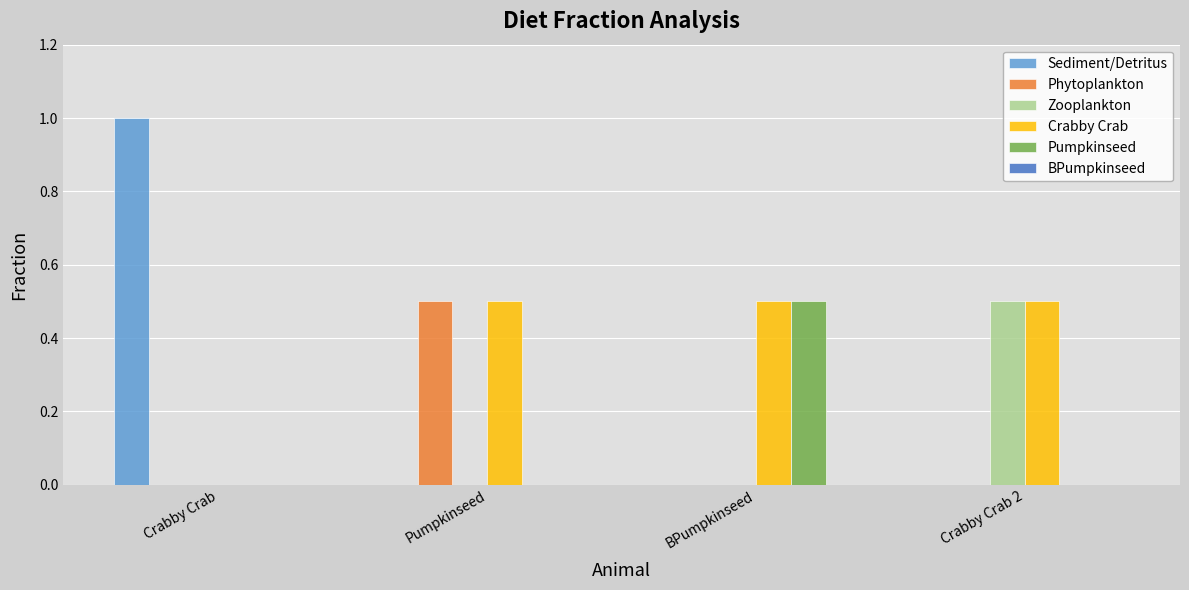

True or false: Pumpkinseed has a value of 0.0 at Crabby Crab.

True